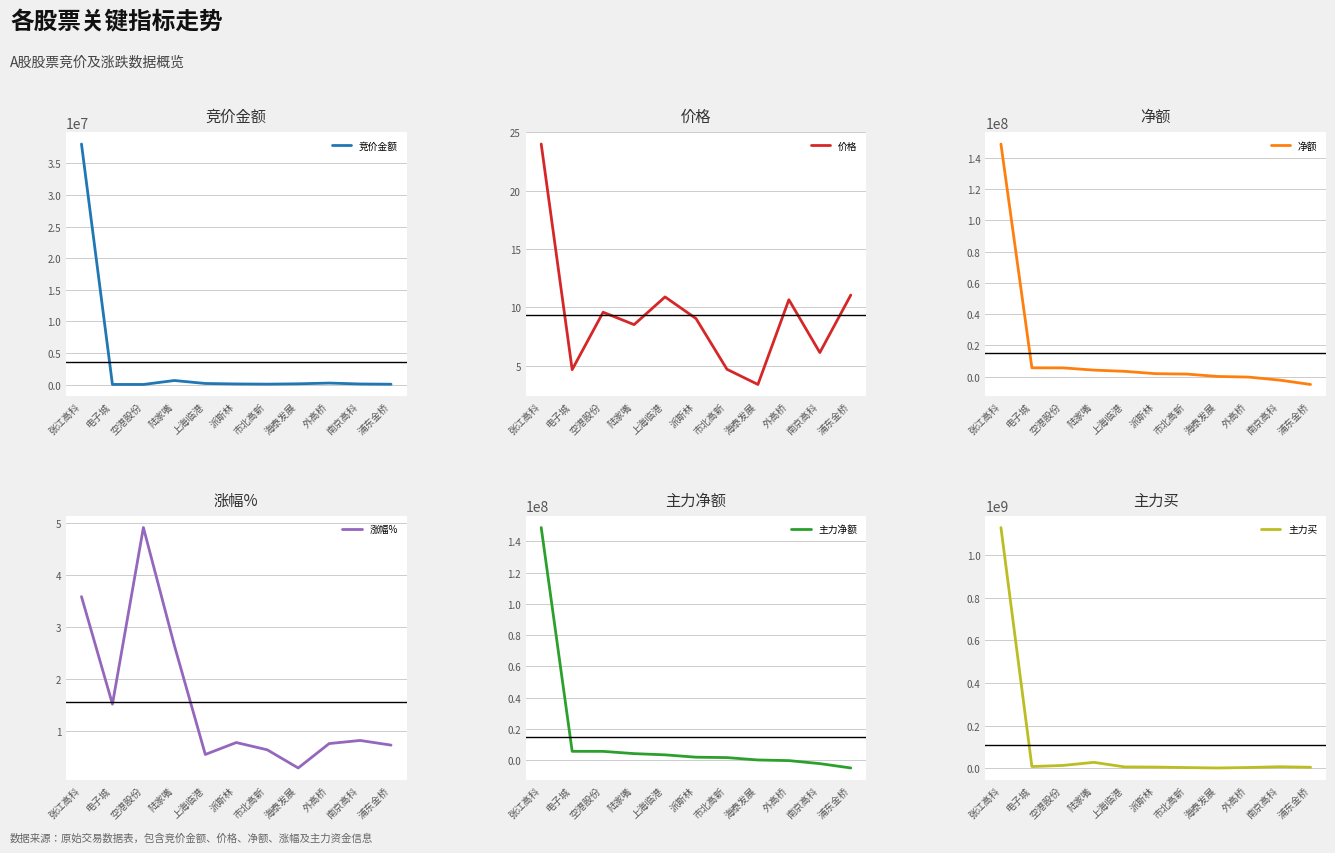

Which series has the widest spread of values?

主力买